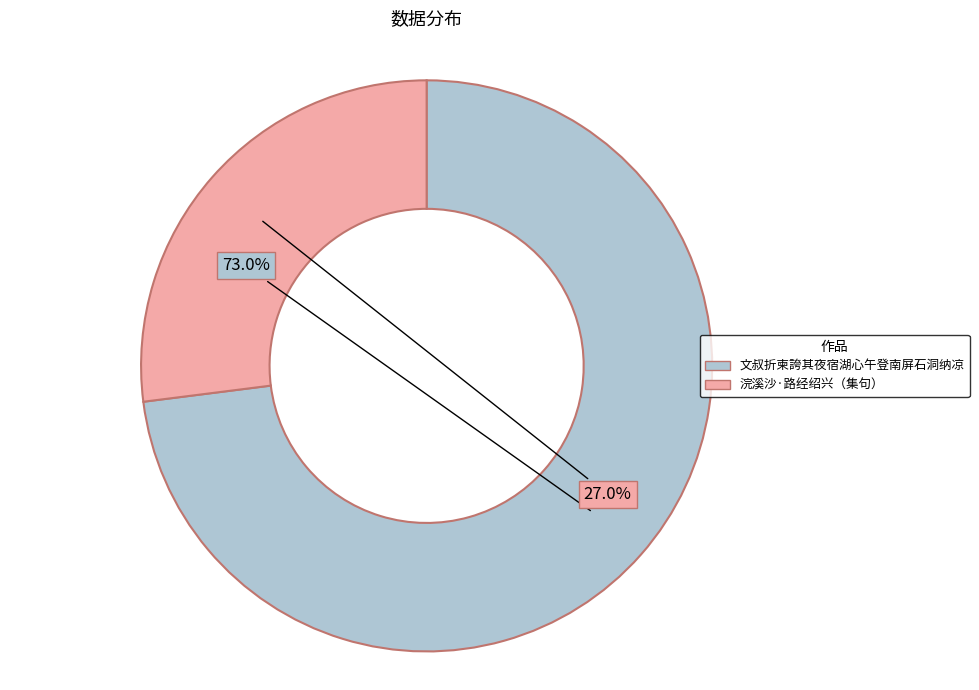

Count the number of slices in the pie.

2